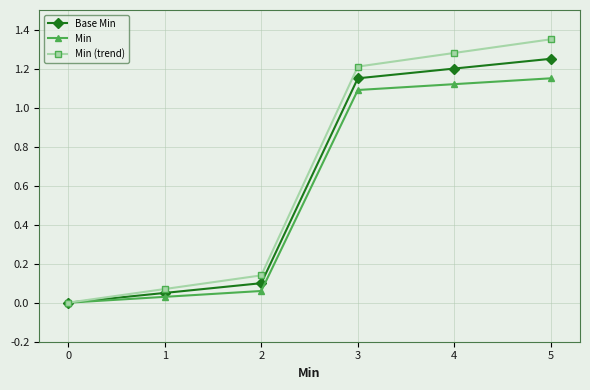

What is the sum of the Base Min values at 0 and 5?

1.2